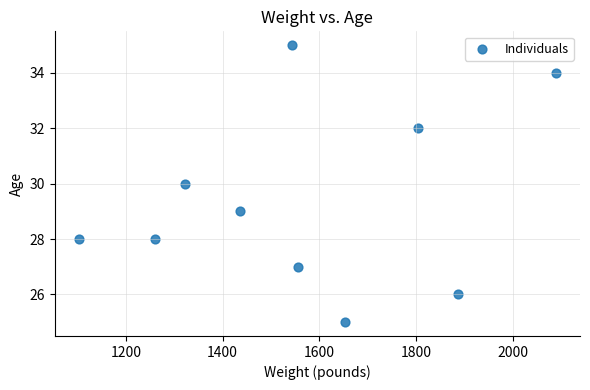

What is the average X value?

1565